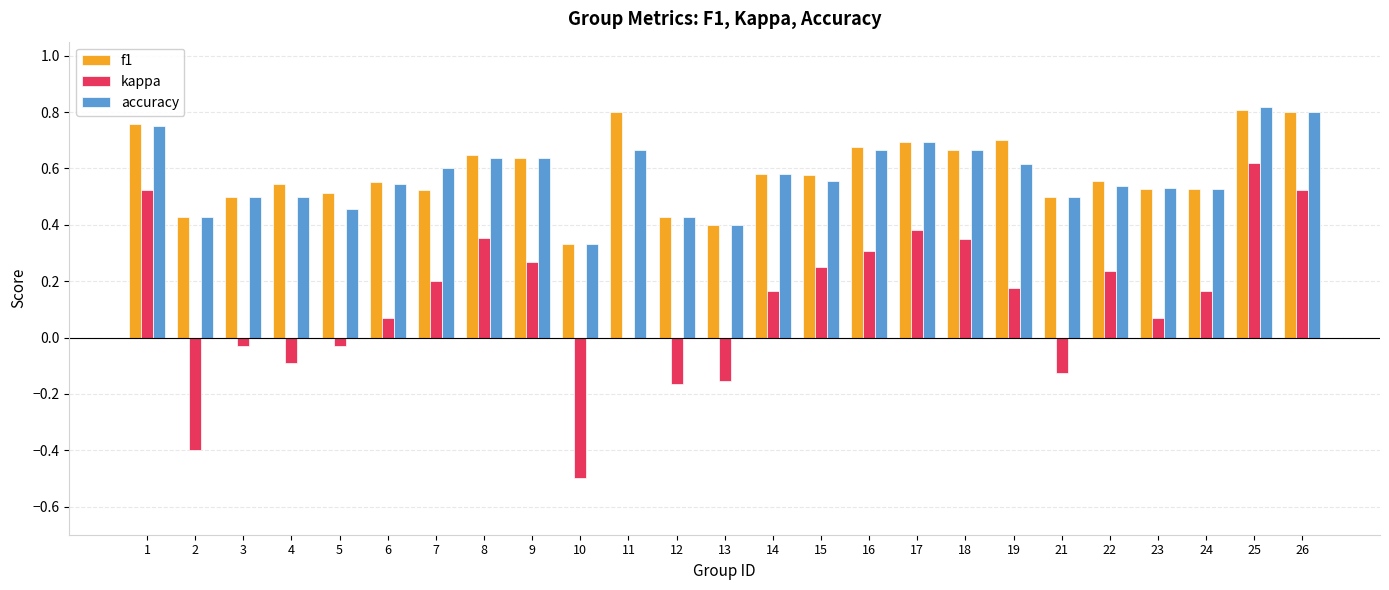

Count the accuracy values in the range 0 to 1.

25